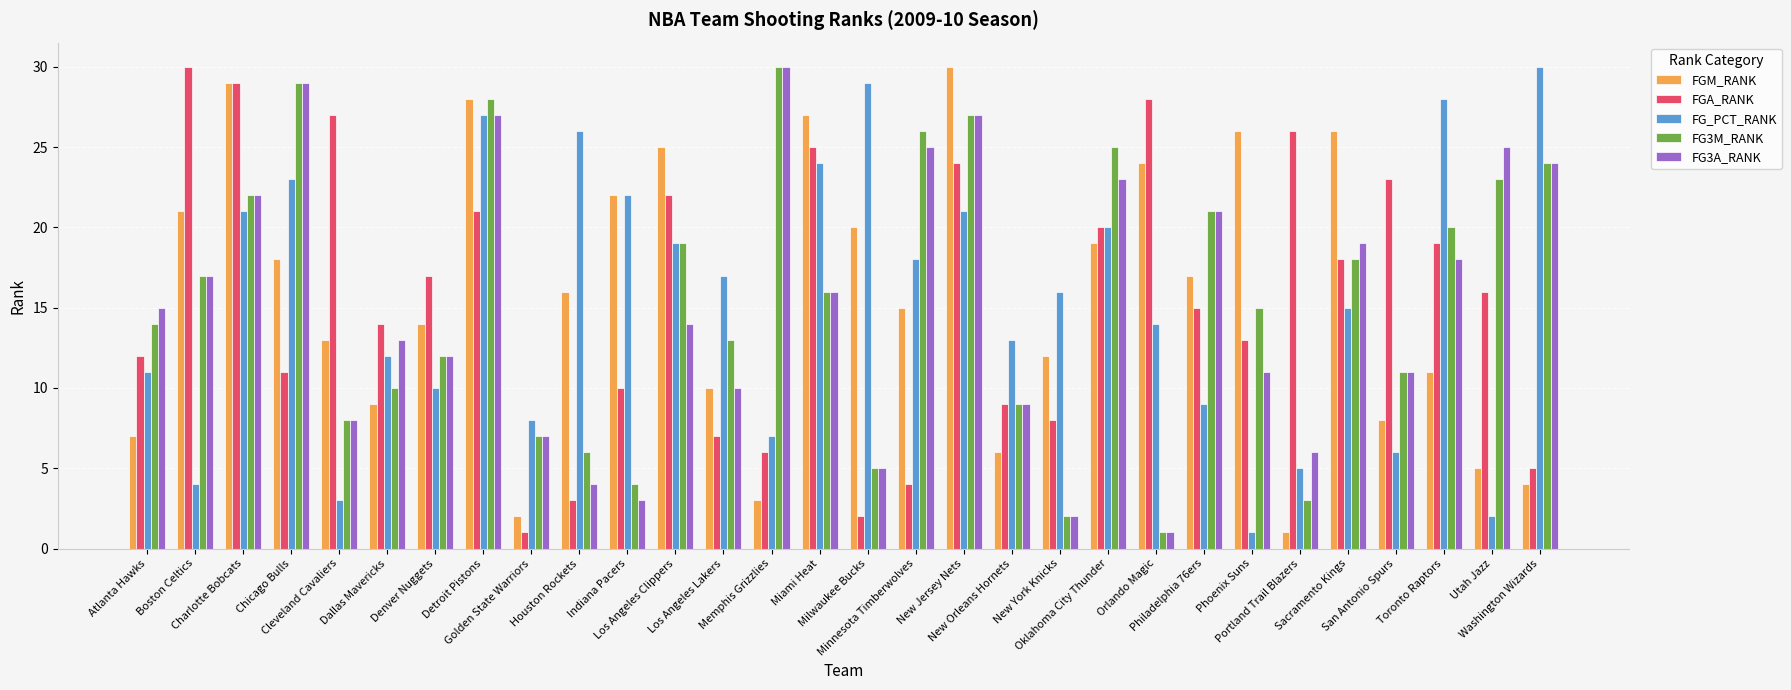

How many categories are shown in the chart?

30